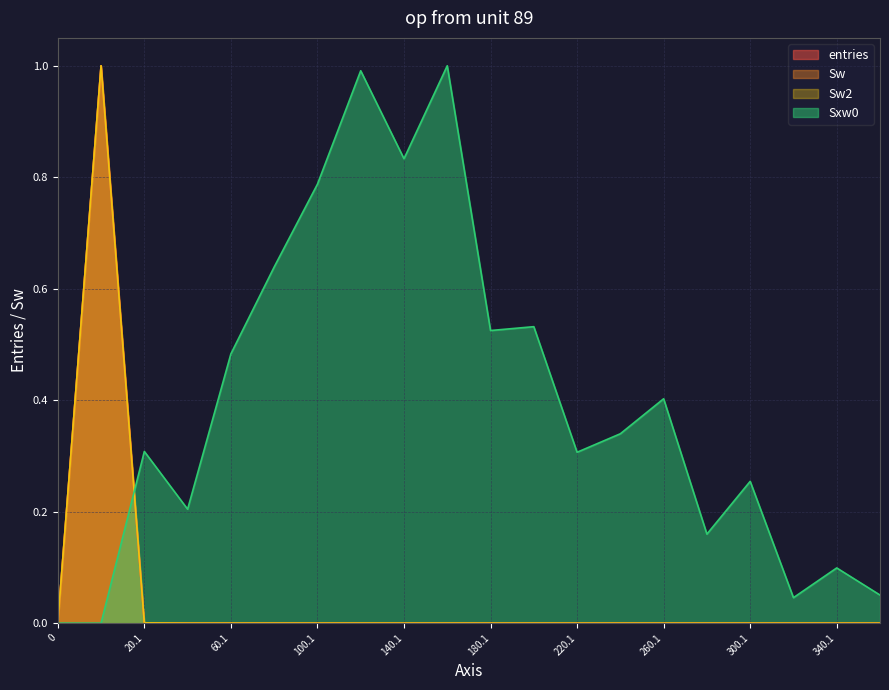

How many interior local valleys does the Sw2 series have?

5